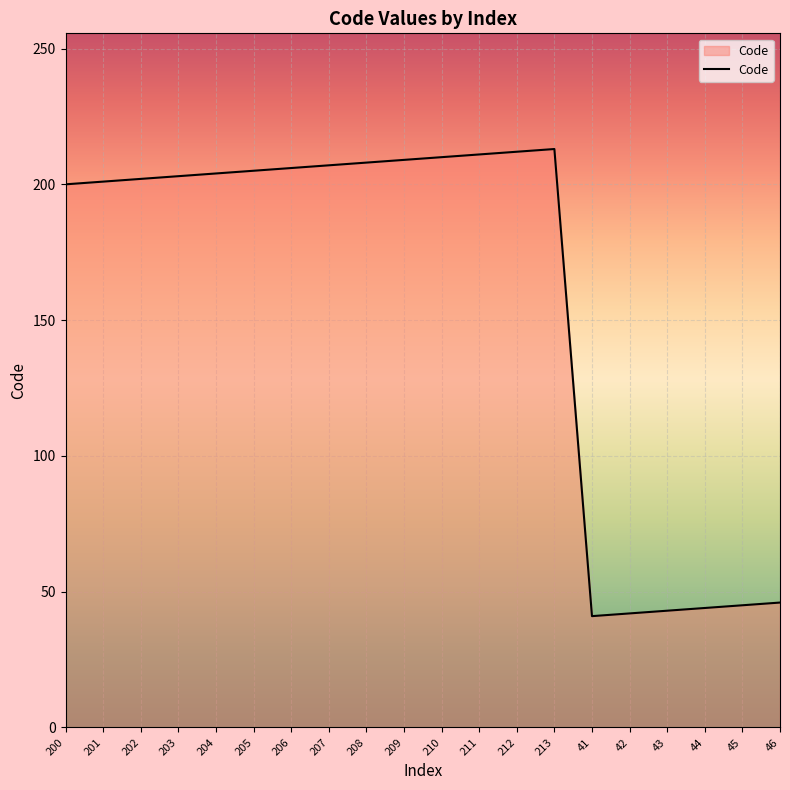

What is the difference between the maximum and minimum values?

172